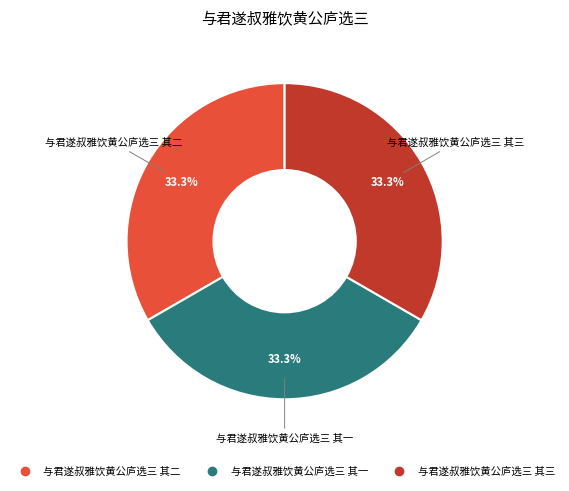

True or false: 与君遂叔雅饮黄公庐选三 其一 accounts for 48% of the total.

False